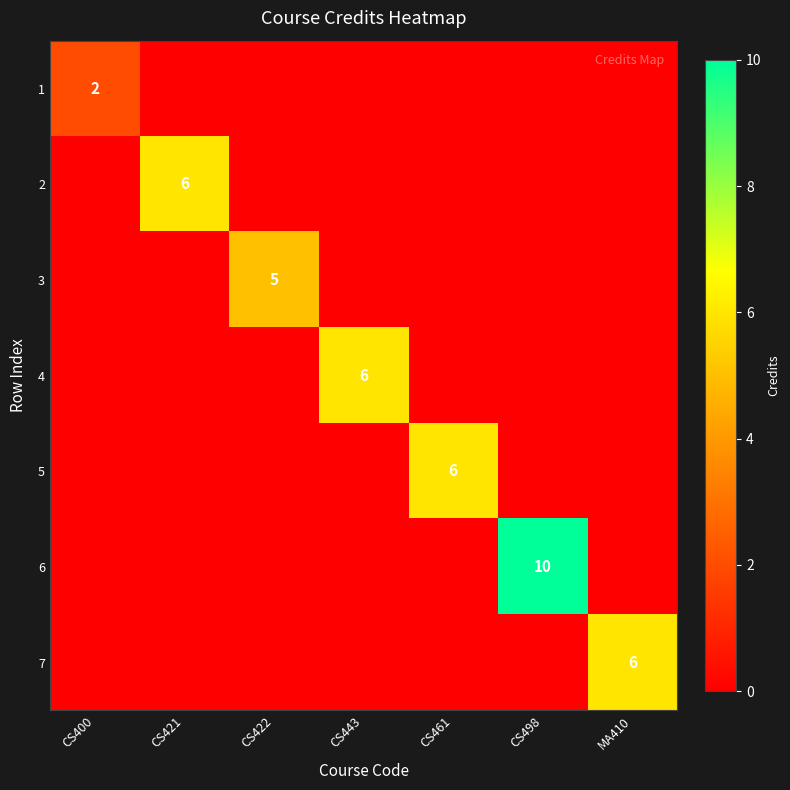

Is it true that 7 equals 3 at MA410?

False